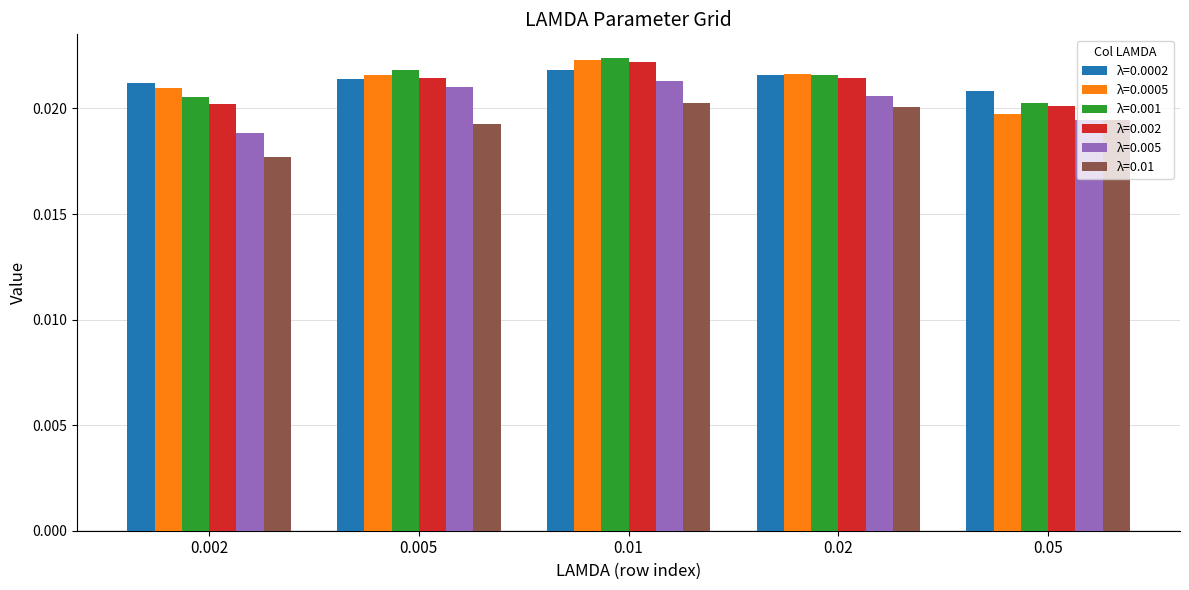

What position from the left is 0.02?

4